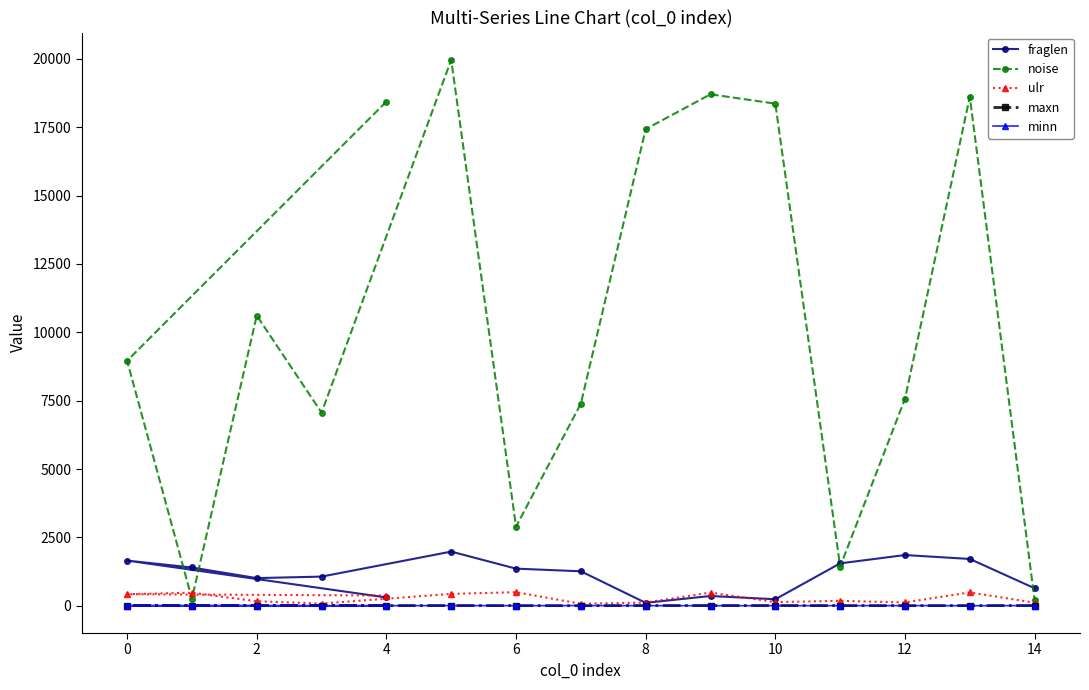

Is it true that minn equals 4.4 at 12?

False